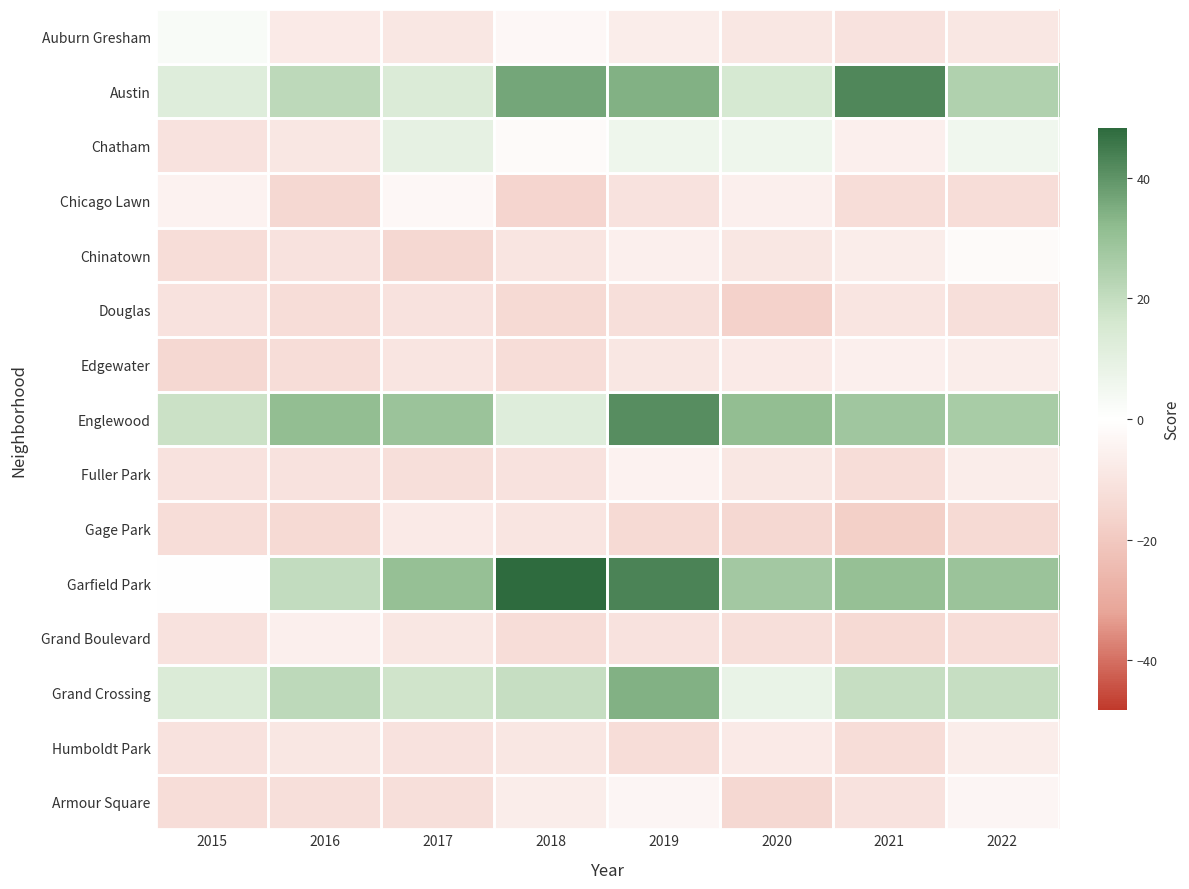

Reading left to right, what are all the values shown in this chart?

Auburn Gresham: 2015=2.3	2016=-7.7	2017=-8.7	2018=-2.7	2019=-6.7	2020=-8.7	2021=-10.7	2022=-8.7
Austin: 2015=12.3	2016=21.3	2017=13.3	2018=36.3	2019=34.3	2020=15.3	2021=42.3	2022=24.3
Chatham: 2015=-10.7	2016=-8.7	2017=9.3	2018=-1.7	2019=6.3	2020=6.3	2021=-5.7	2022=5.3
Chicago Lawn: 2015=-4.7	2016=-14.7	2017=-2.7	2018=-15.7	2019=-10.7	2020=-5.7	2021=-12.7	2022=-12.7
Chinatown: 2015=-12.7	2016=-10.7	2017=-14.7	2018=-9.7	2019=-5.7	2020=-8.7	2021=-6.7	2022=-1.7
Douglas: 2015=-10.7	2016=-12.7	2017=-10.7	2018=-13.7	2019=-11.7	2020=-16.7	2021=-9.7	2022=-11.7
Edgewater: 2015=-14.7	2016=-12.7	2017=-9.7	2018=-12.7	2019=-8.7	2020=-7.7	2021=-5.7	2022=-6.7
Englewood: 2015=18.3	2016=31.3	2017=29.3	2018=12.3	2019=41.3	2020=31.3	2021=28.3	2022=26.3
Fuller Park: 2015=-10.7	2016=-10.7	2017=-11.7	2018=-10.7	2019=-4.7	2020=-8.7	2021=-12.7	2022=-6.7
Gage Park: 2015=-12.7	2016=-13.7	2017=-7.7	2018=-9.7	2019=-13.7	2020=-14.7	2021=-17.7	2022=-13.7
Garfield Park: 2015=0.3	2016=20.3	2017=30.3	2018=48.3	2019=43.3	2020=27.3	2021=30.3	2022=29.3
Grand Boulevard: 2015=-10.7	2016=-5.7	2017=-8.7	2018=-12.7	2019=-10.7	2020=-11.7	2021=-13.7	2022=-12.7
Grand Crossing: 2015=13.3	2016=21.3	2017=17.3	2018=19.3	2019=34.3	2020=8.3	2021=19.3	2022=19.3
Humboldt Park: 2015=-10.7	2016=-8.7	2017=-10.7	2018=-8.7	2019=-12.7	2020=-7.7	2021=-12.7	2022=-6.7
Armour Square: 2015=-12.7	2016=-11.7	2017=-11.7	2018=-6.7	2019=-3.7	2020=-14.7	2021=-10.7	2022=-3.7